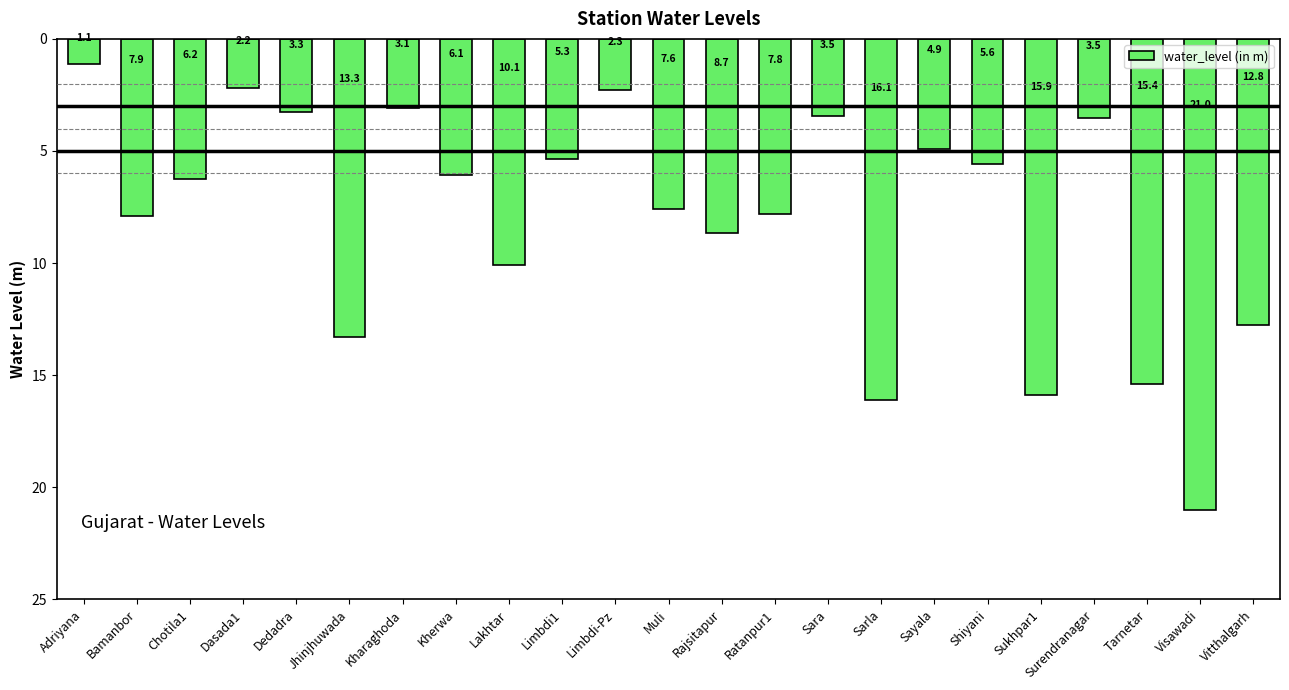

What is the greatest value displayed?

-1.1